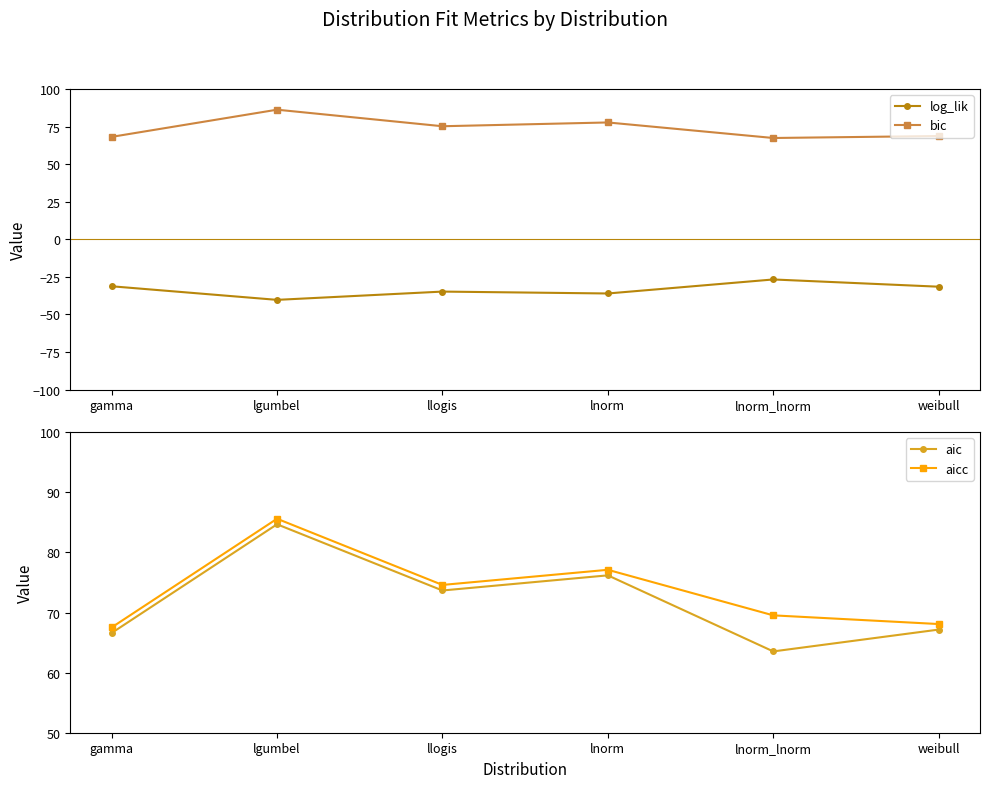

How many lines are shown in the chart?

4